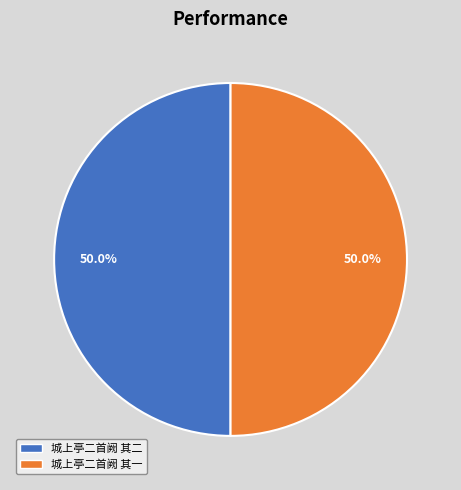

What percentage is the 城上亭二首阙 其一 slice, to the nearest percent?

50%